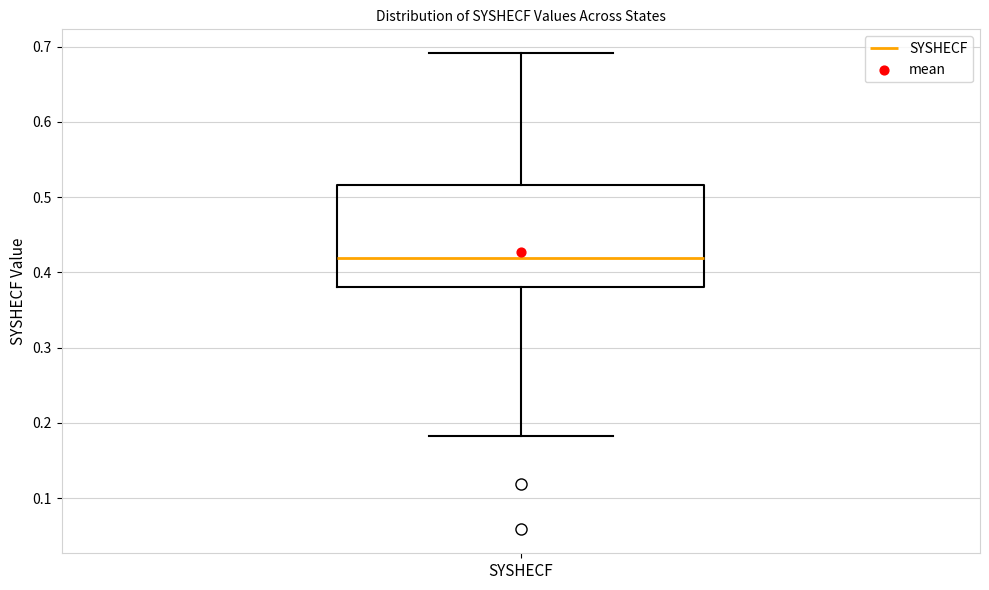

Where does the median line of the box for SYSHECF sit on the y-axis? The values are not printed on the chart, so give them approximately, as read against the axis.

0.42